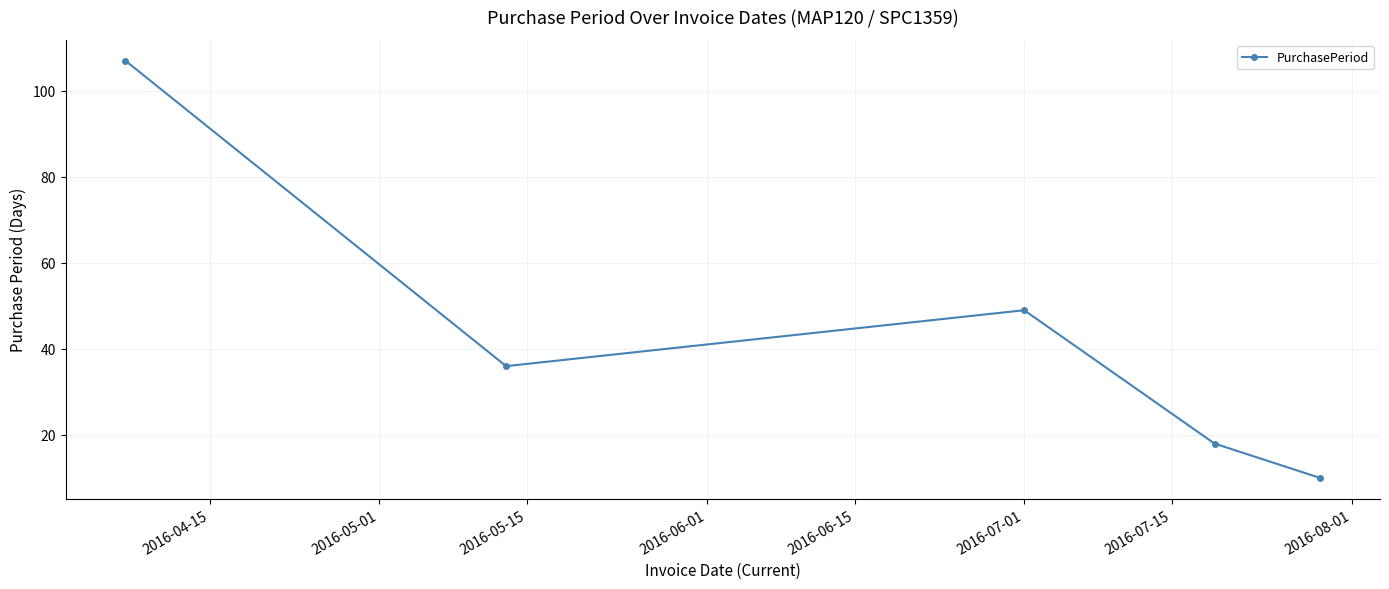

Is this an area chart (filled region under the line)?

No